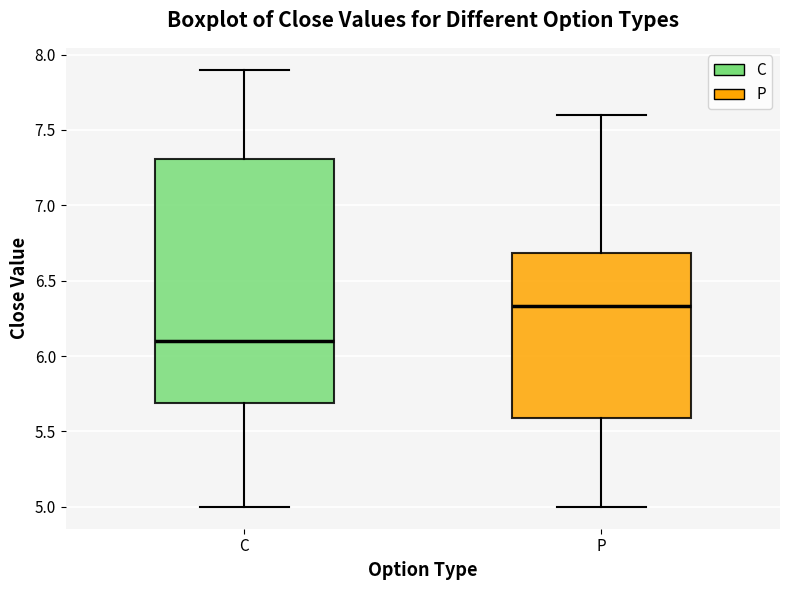

Where is the upper edge of the box for C on the y-axis? The values are not printed on the chart, so give them approximately, as read against the axis.

7.30